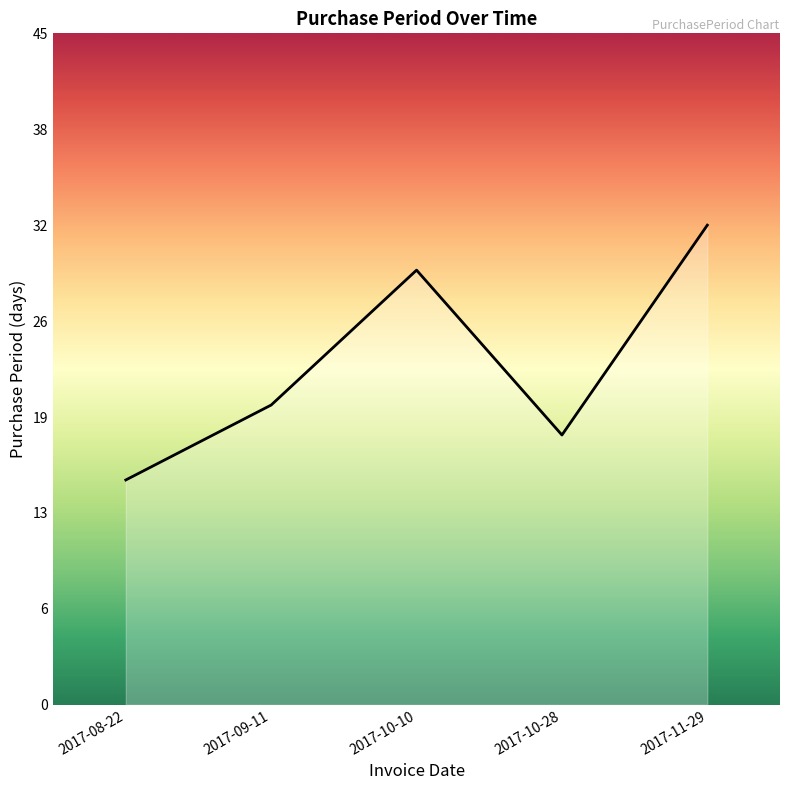

What position from the right is 2017-10-10?

3